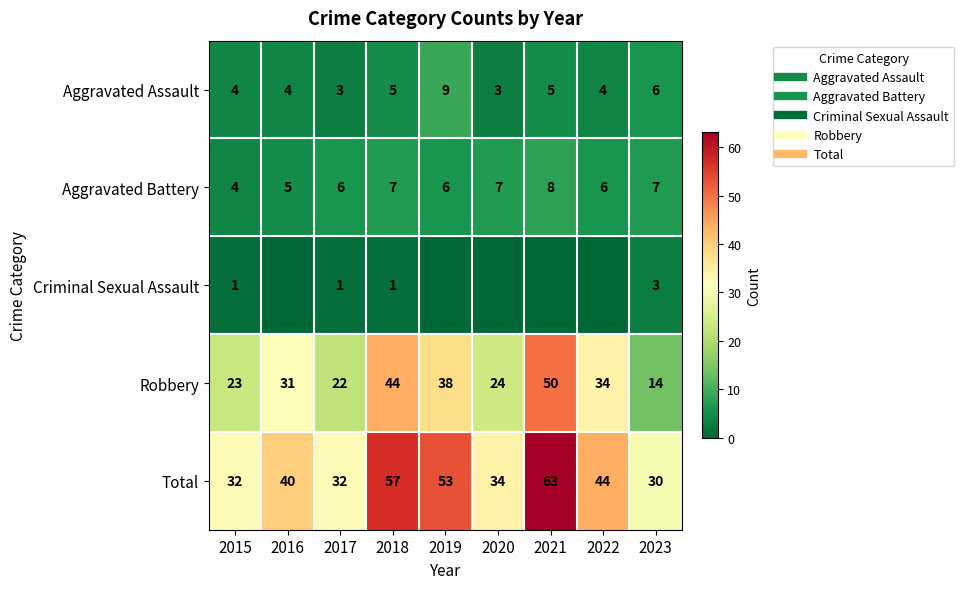

Which category has the highest value in the Total series?

2021